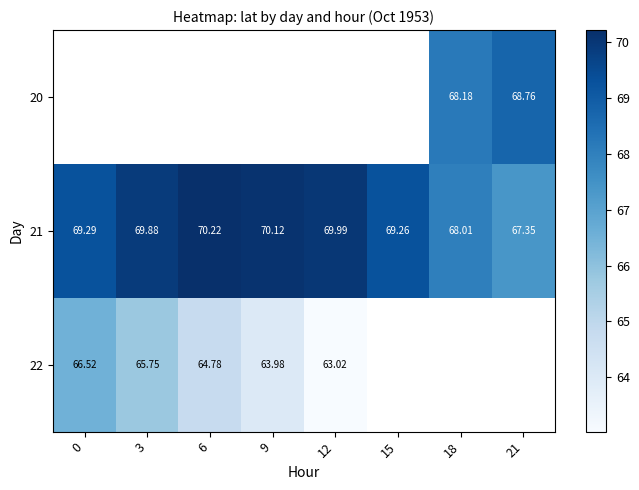

How many distinct data groups are displayed?

3